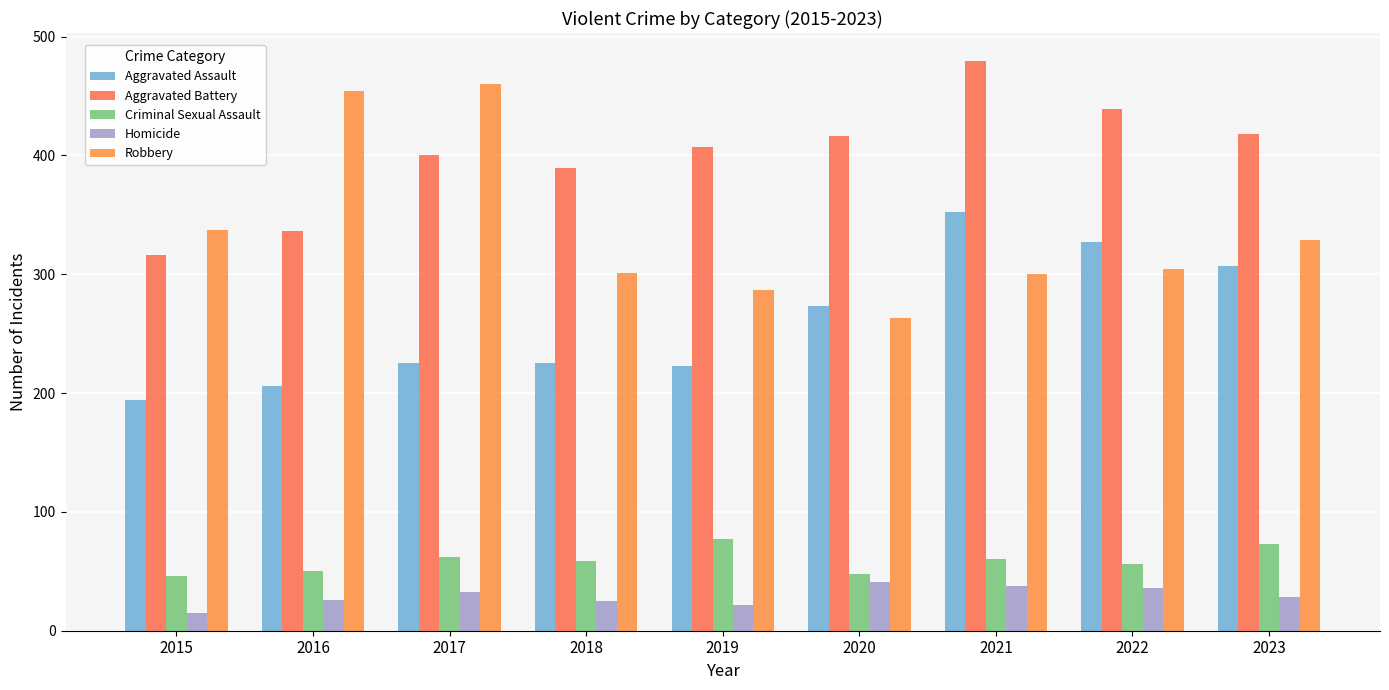

What is the difference between the maximum and minimum values in the Homicide series?

26